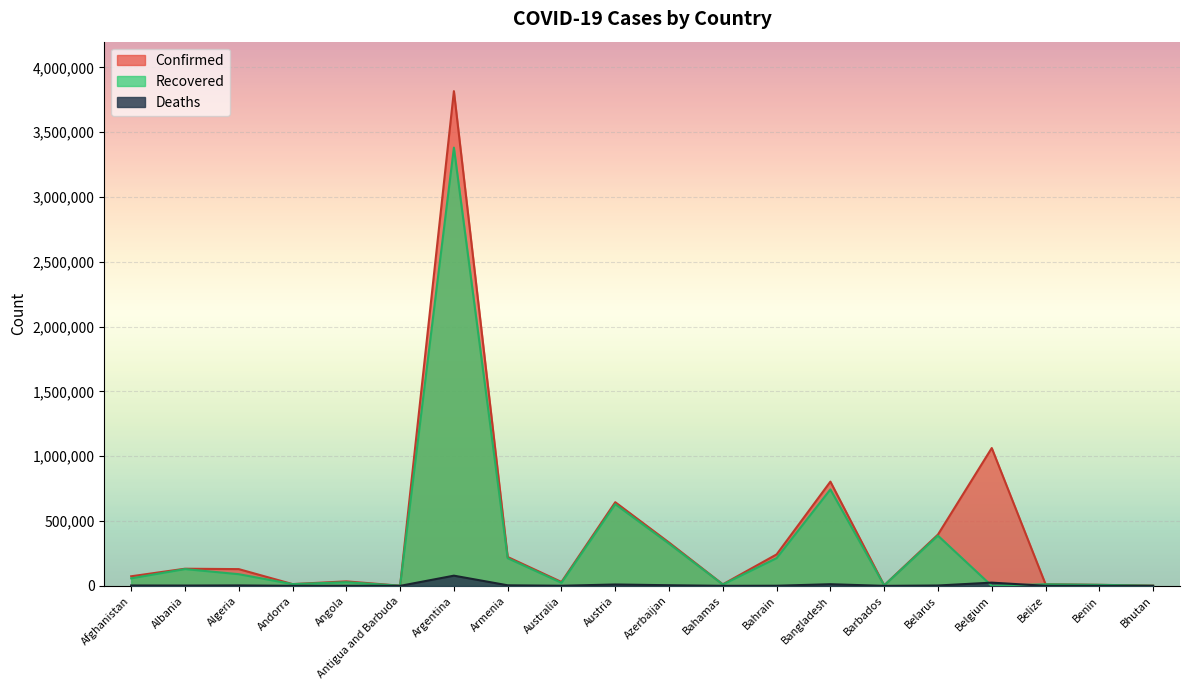

At how many categories does at least one series exceed 8290?

16